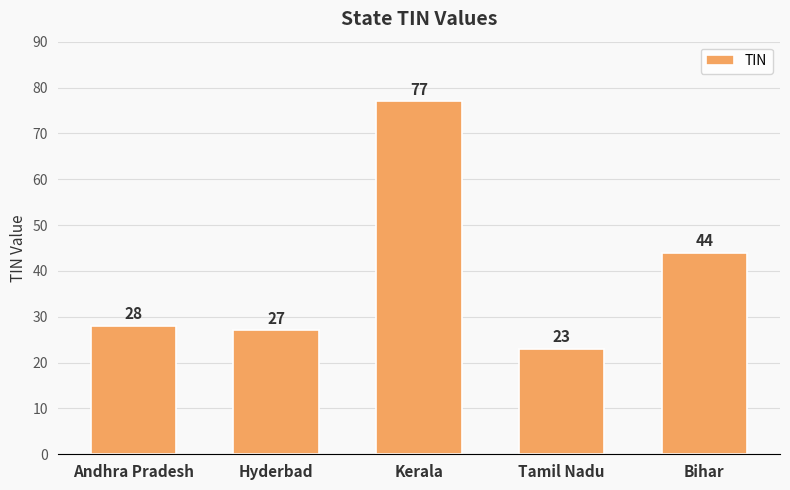

What is the label of the 1st bar from the right?

Bihar